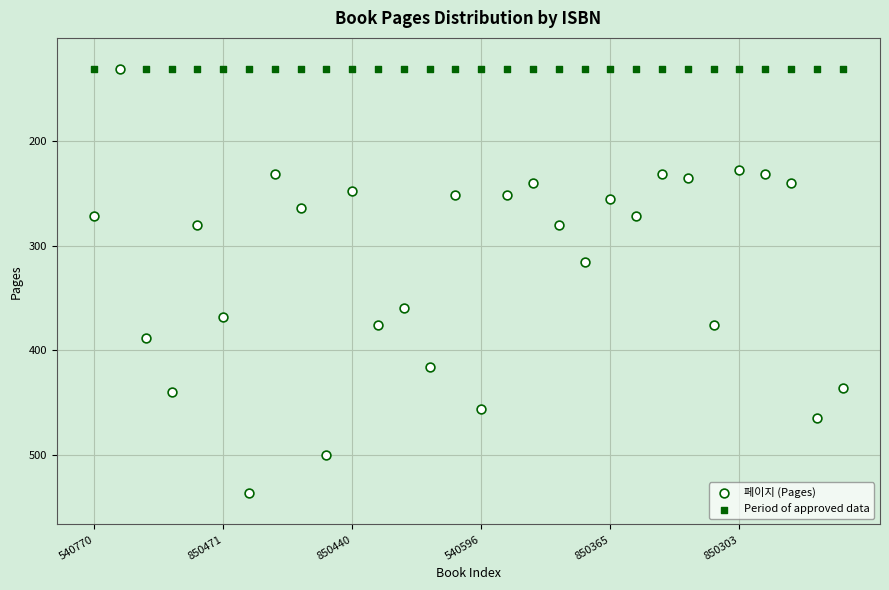

Across all series, what Y value is closest to 334?

316